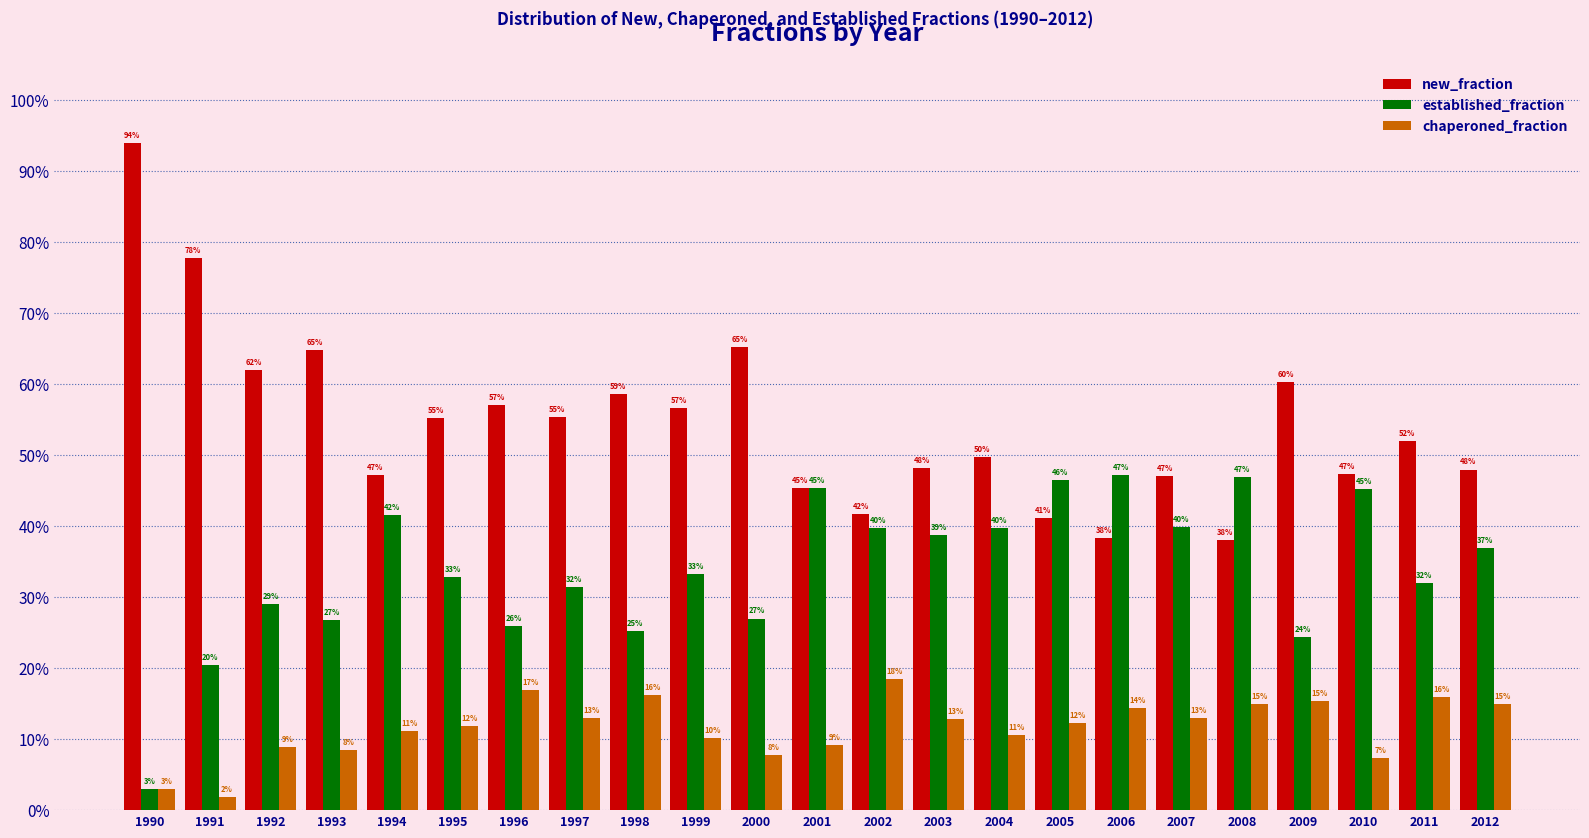

Which series has the widest spread of values?

new_fraction